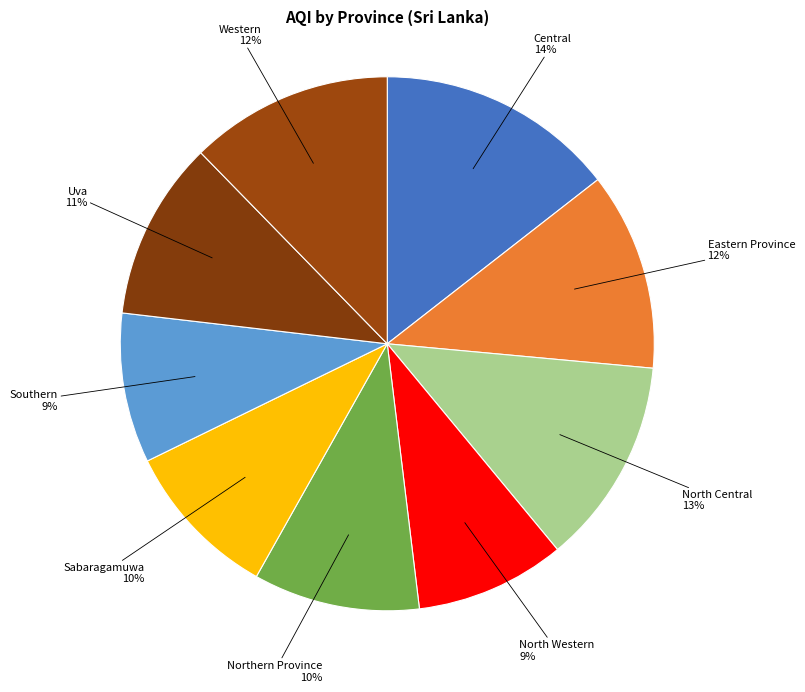

Which slice is the largest?

Central